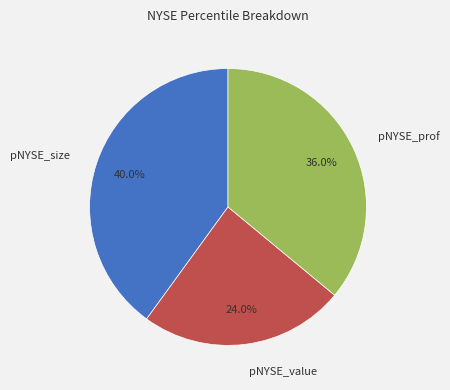

What is the ratio of the value at pNYSE_size to the value at pNYSE_prof?

1.1